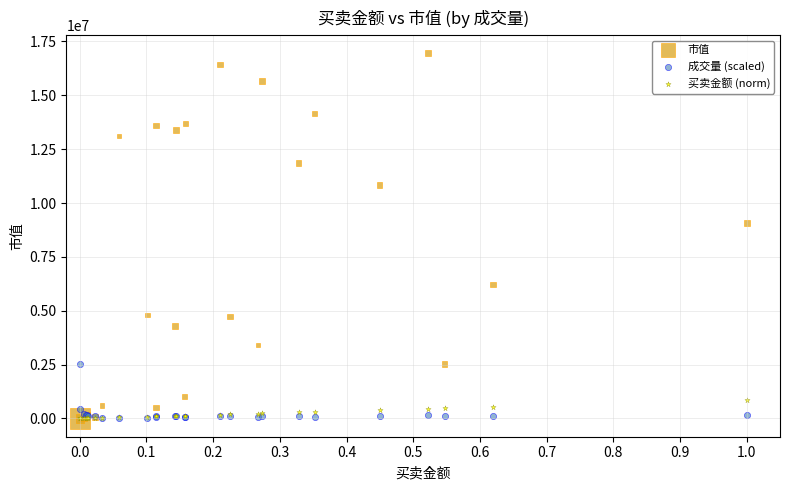

In the 市值 series, what Y value is closest to 8473470?

9086766.4